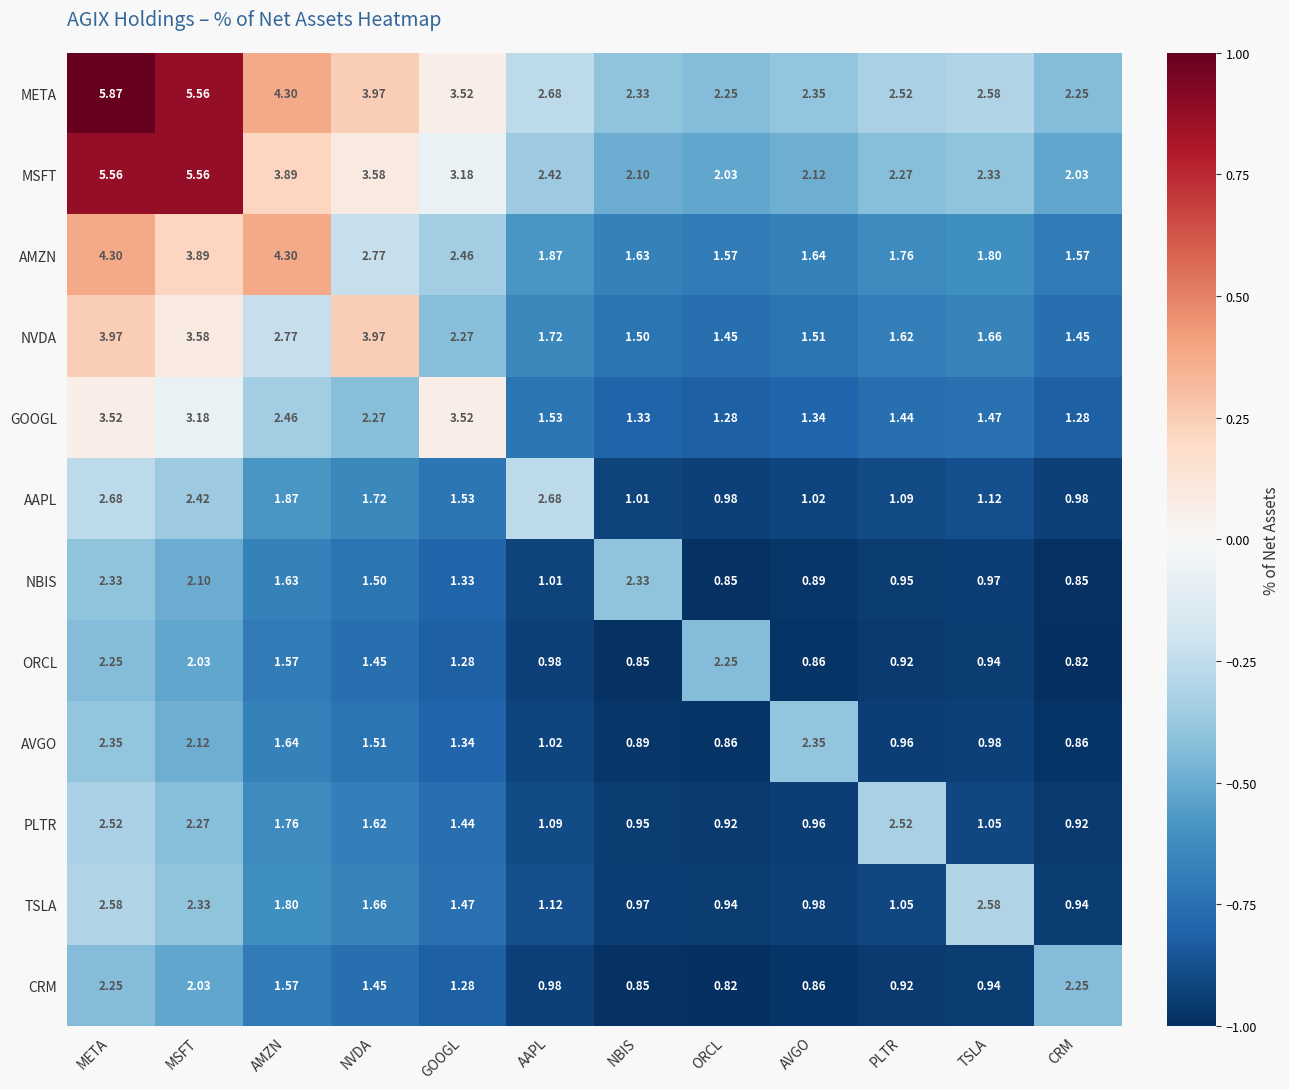

Which series has the largest range (max minus min)?

META